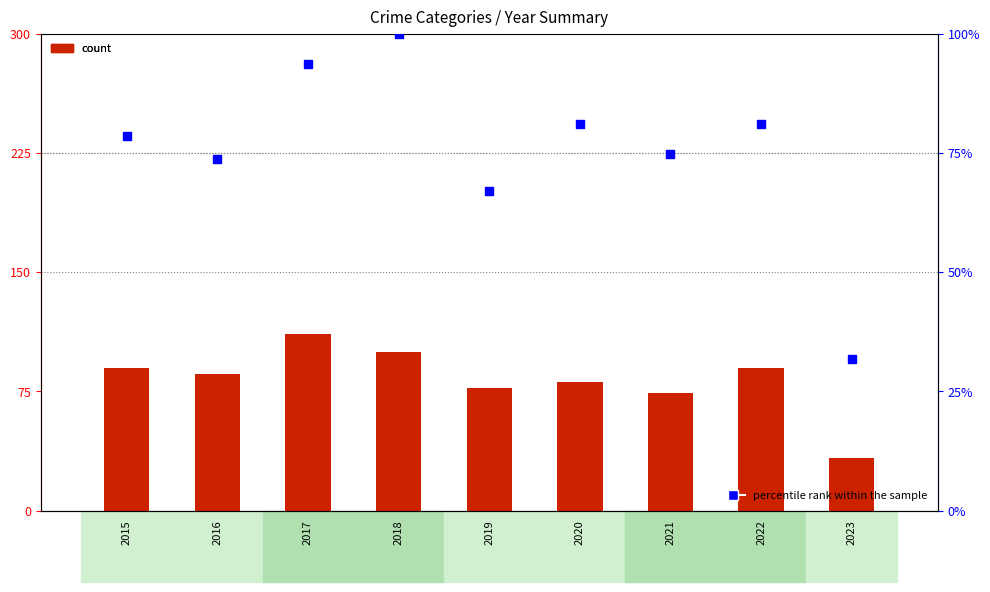

What is the total value across all series at 2021?

148.7